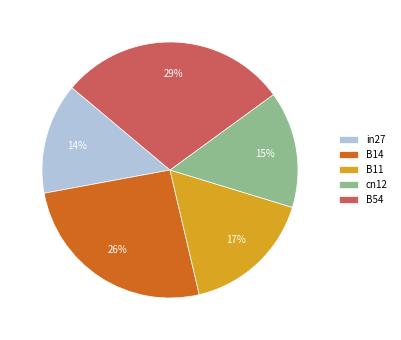

True or false: B14 accounts for 26% of the total.

True